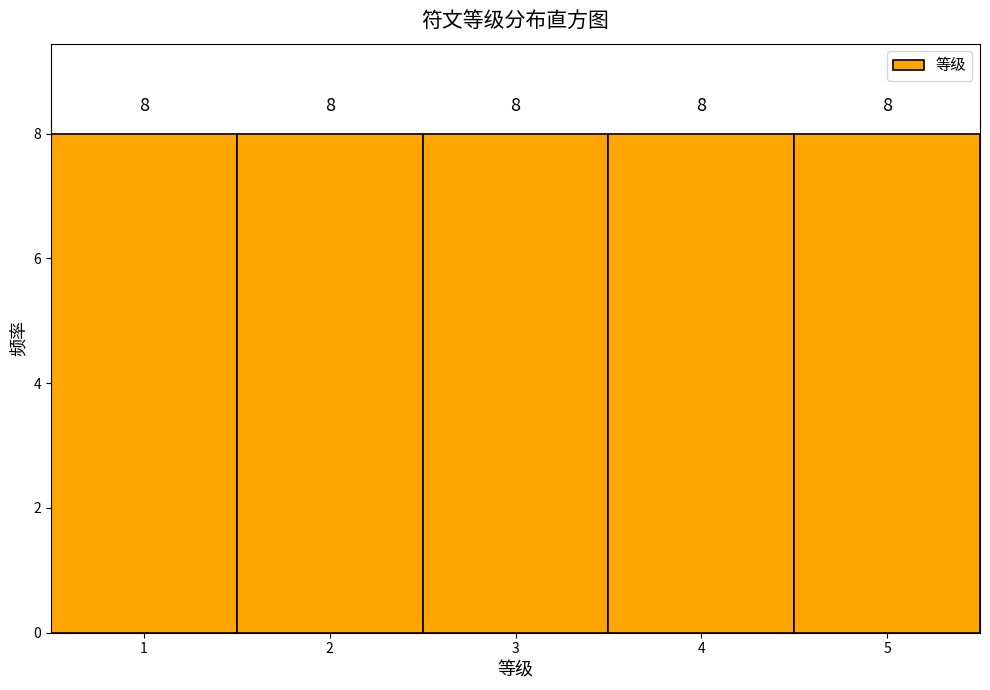

Reading left to right, transcribe this chart: for each bar, give the range it covers on the x-axis and its height.

0.5 to 1.5: 8
1.5 to 2.5: 8
2.5 to 3.5: 8
3.5 to 4.5: 8
4.5 to 5.5: 8